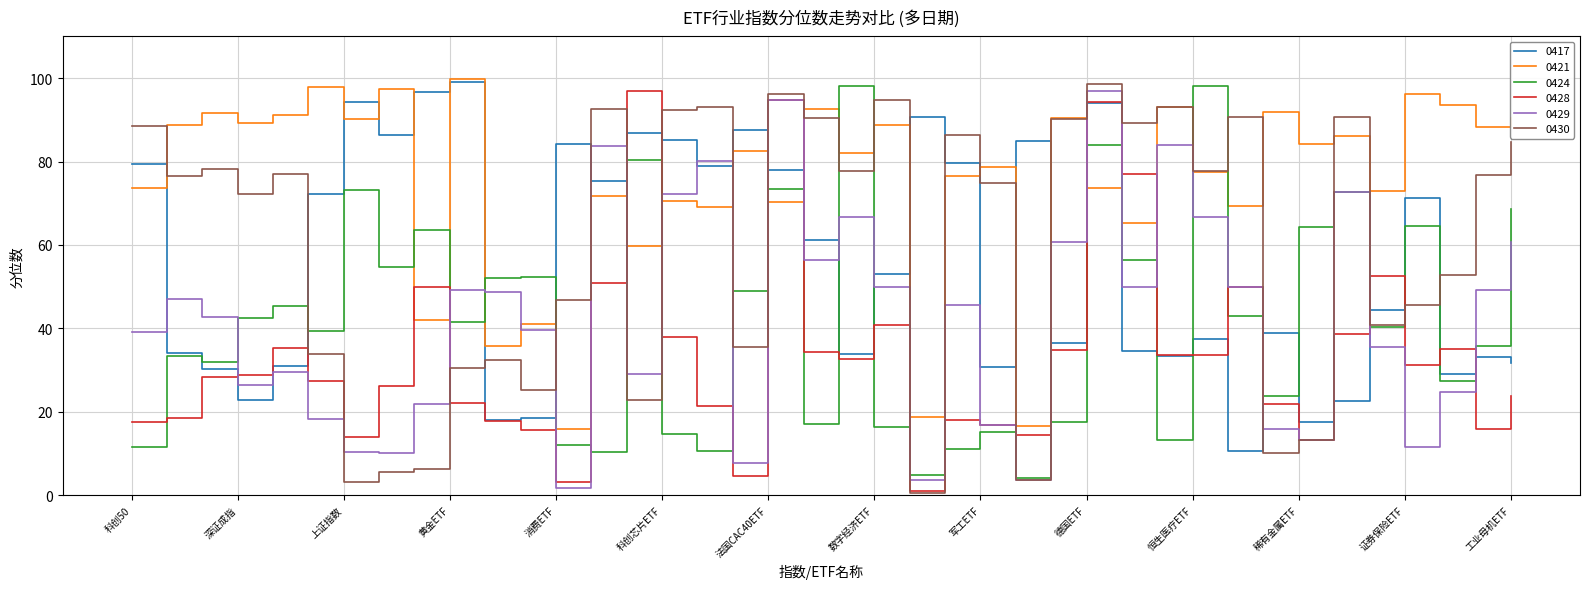

What is the maximum value for 0417?

99.2